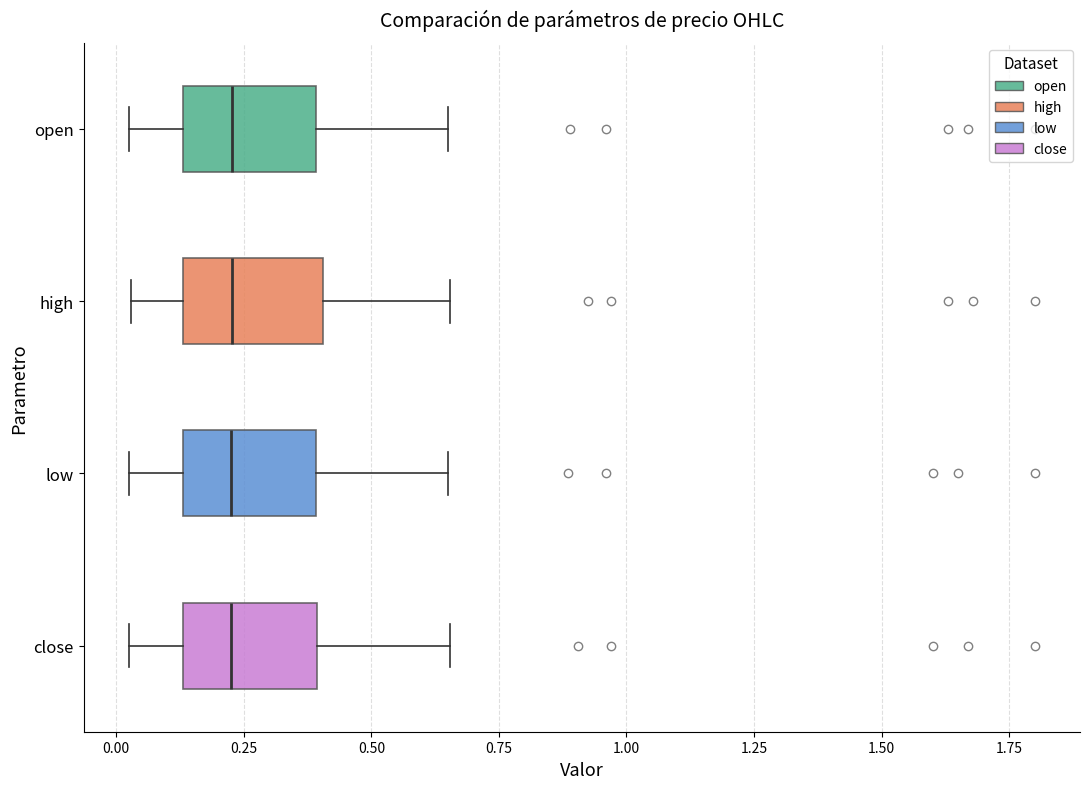

Where does the right whisker of the box for high end on the x-axis? The values are not printed on the chart, so give them approximately, as read against the axis.

0.65